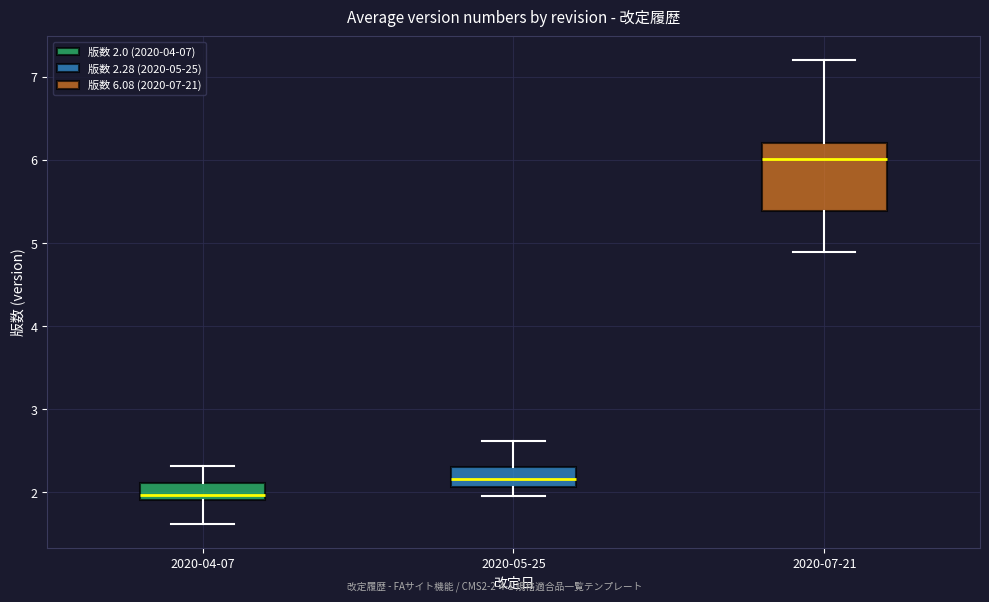

Which box's median line is the highest?

2020-07-21